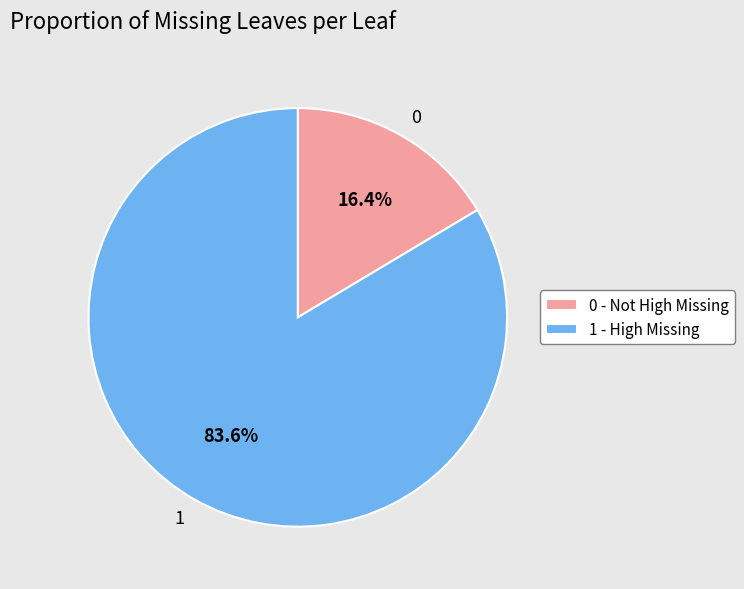

Is there any slice that represents more than half of the pie?

Yes